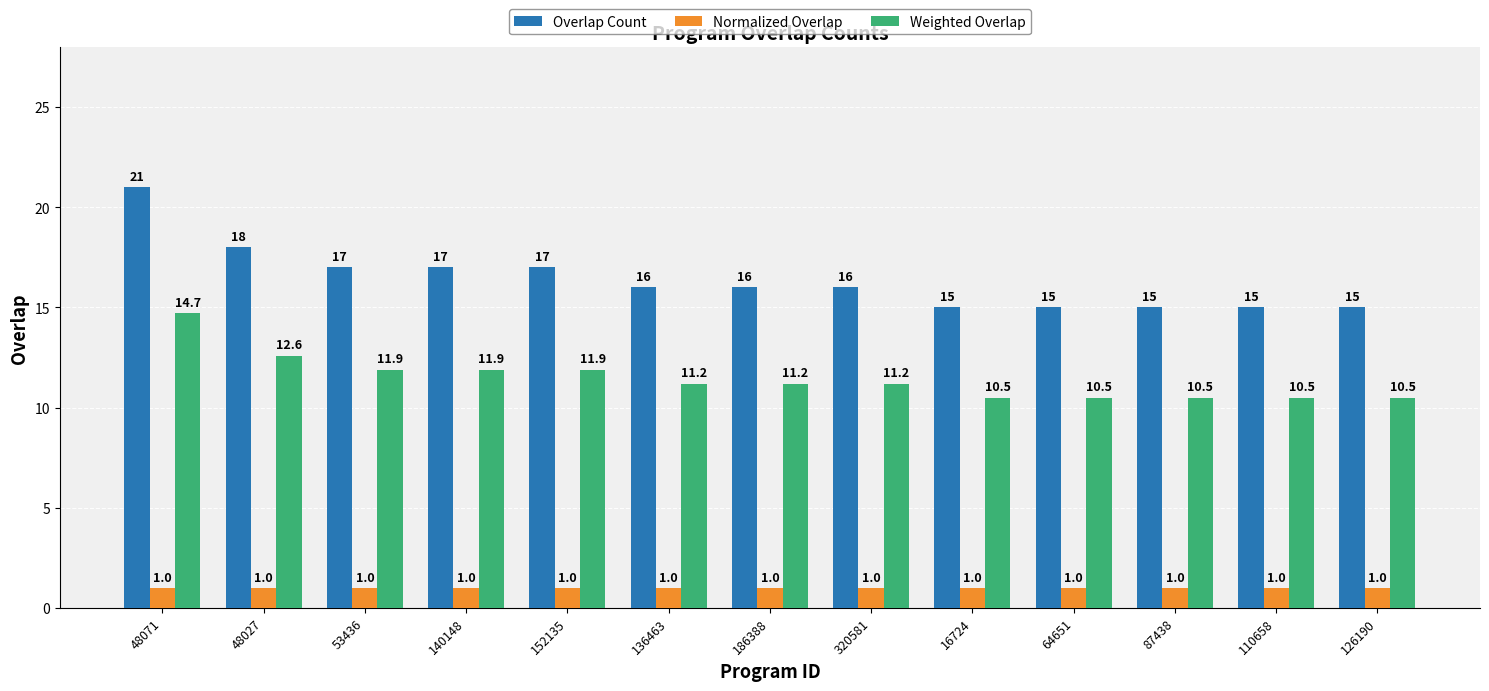

Is the value of Weighted Overlap at 186388 greater than the value of Overlap Count at 152135?

No